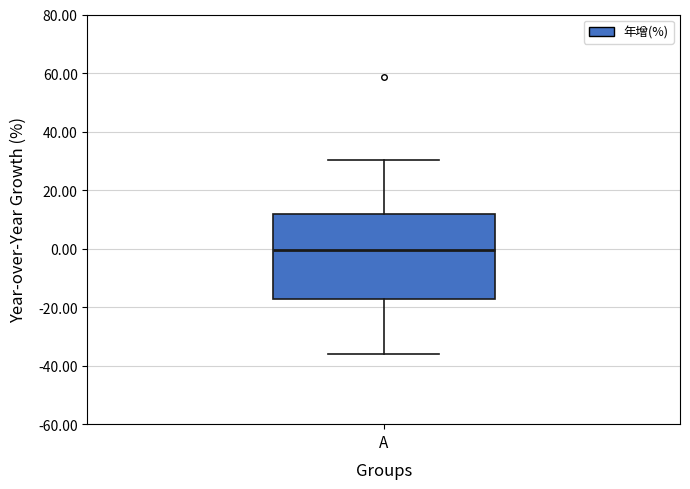

Read this box plot against the y-axis: the position of the median line, the range covered by the box, and the ends of both whiskers. The values are not printed on the chart, so give them approximately, as read against the axis.

median 0, box -18 to 12, whiskers -36 to 30